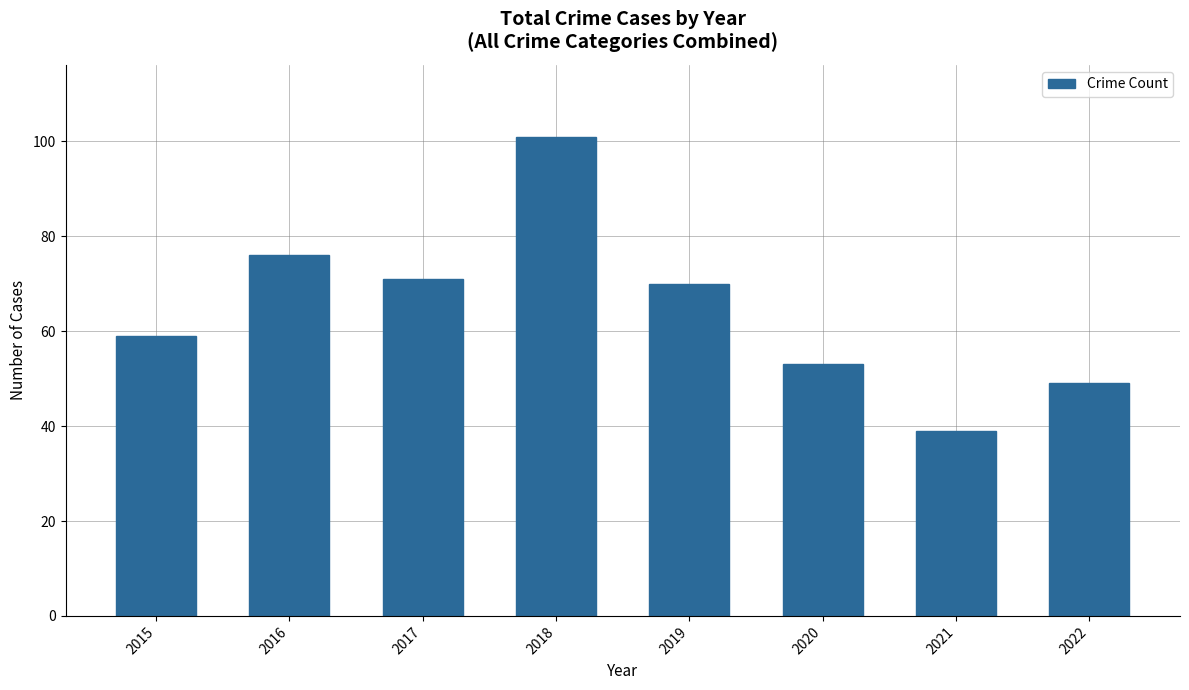

What is the ratio of the value at 2020 to the value at 2021?

1.4